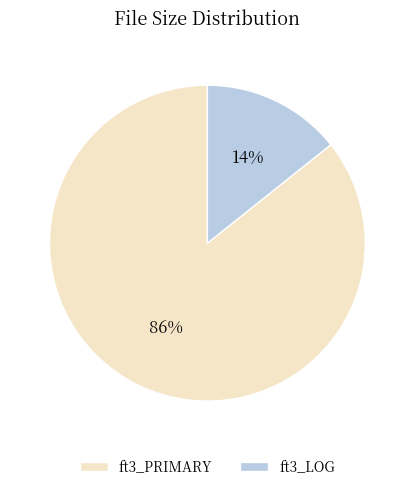

Combined, do ft3_PRIMARY and ft3_LOG account for over 50%?

Yes